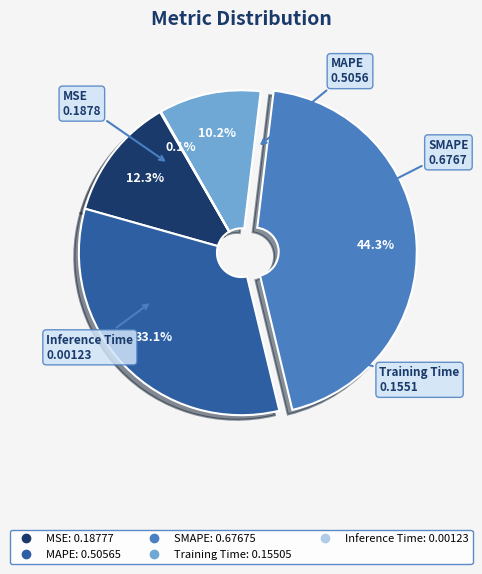

True or false: MAPE accounts for 33% of the total.

True